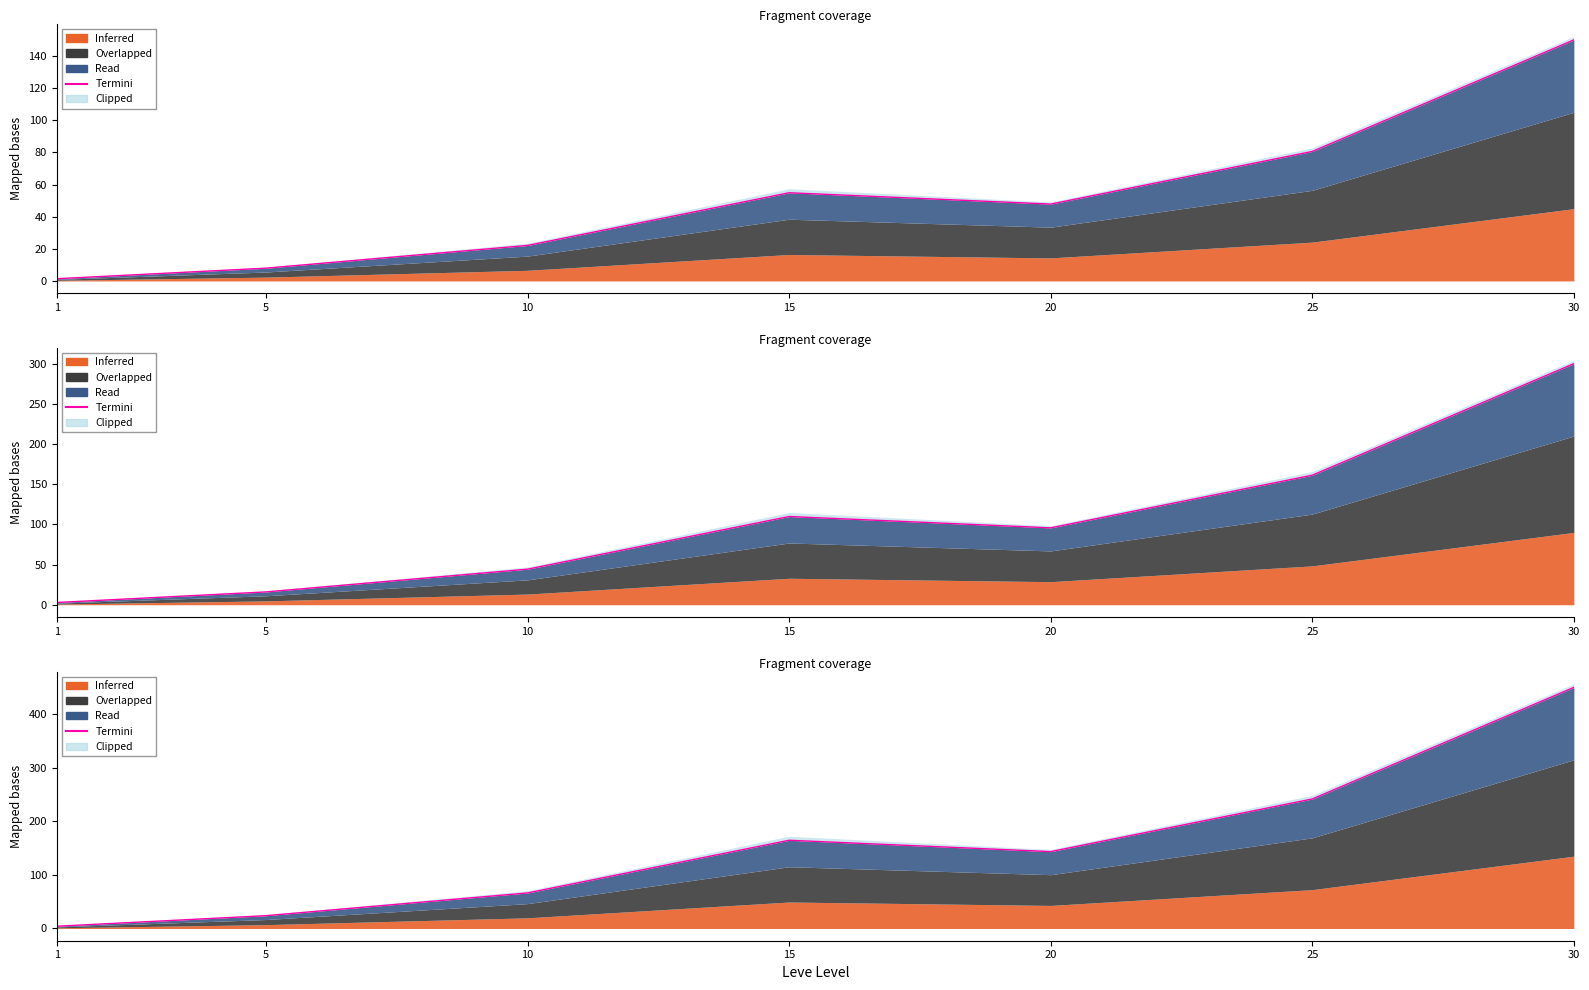

At which label is the value closest to 227?

25